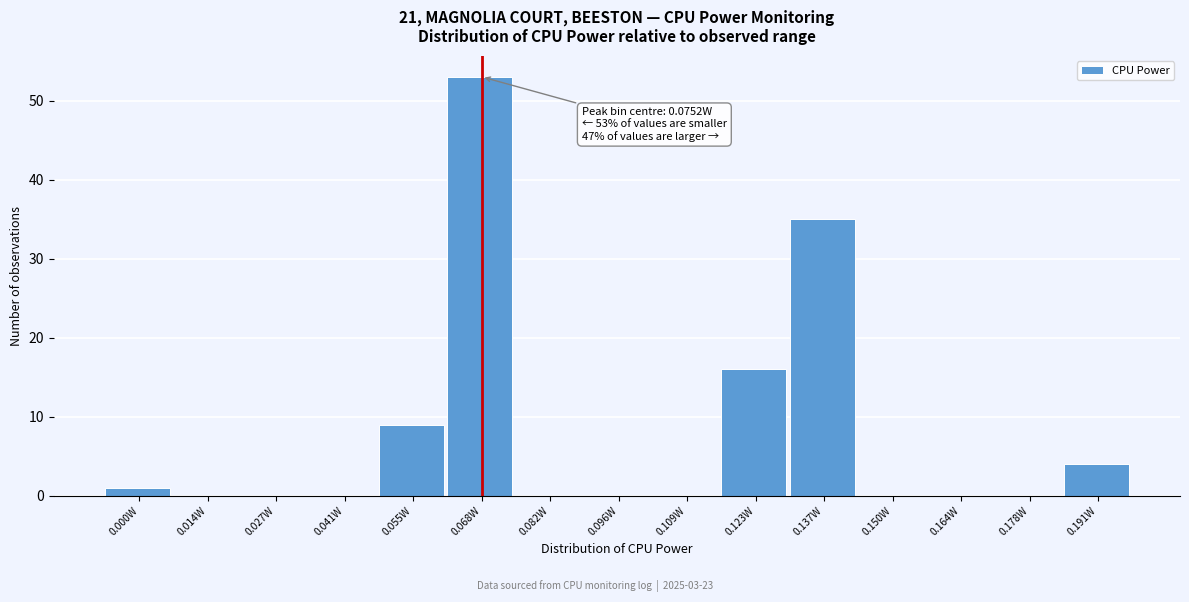

Reading left to right, transcribe all the data shown in this chart.

0.000W=1	0.014W=0	0.027W=0	0.041W=0	0.055W=9	0.068W=53	0.082W=0	0.096W=0	0.109W=0	0.123W=16	0.137W=35	0.150W=0	0.164W=0	0.178W=0	0.191W=4